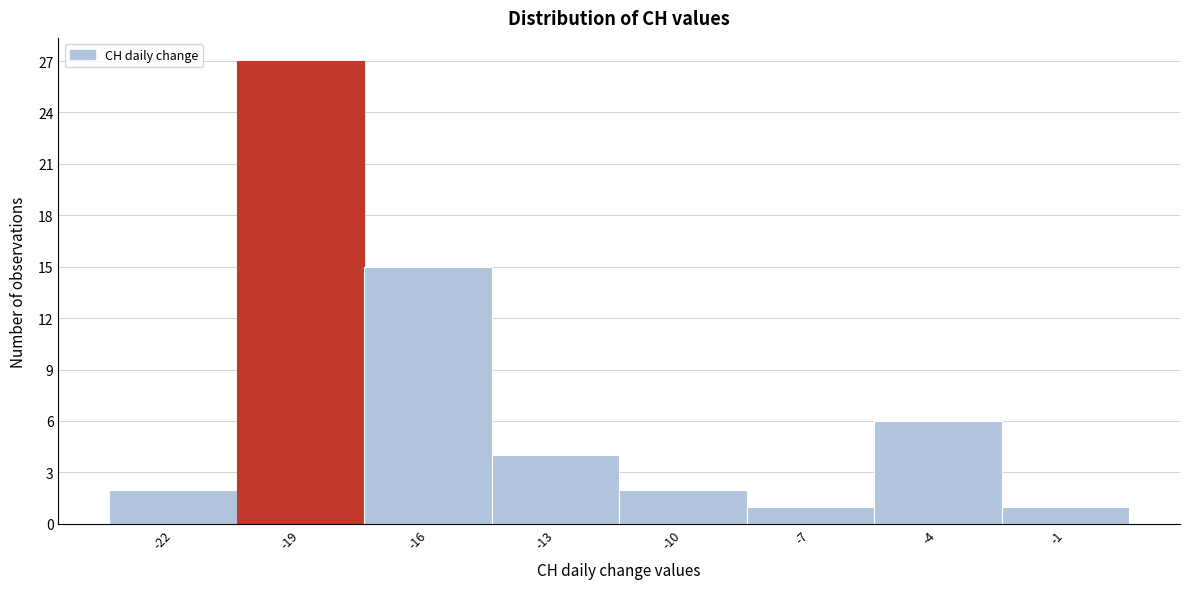

Reading left to right, what are all the values shown in this chart?

-22=2	-19=27	-16=15	-13=4	-10=2	-7=1	-4=6	-1=1